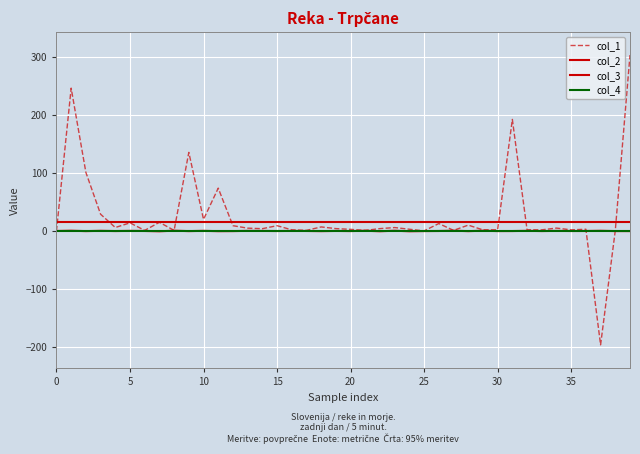

How many series are shown in this chart?

4